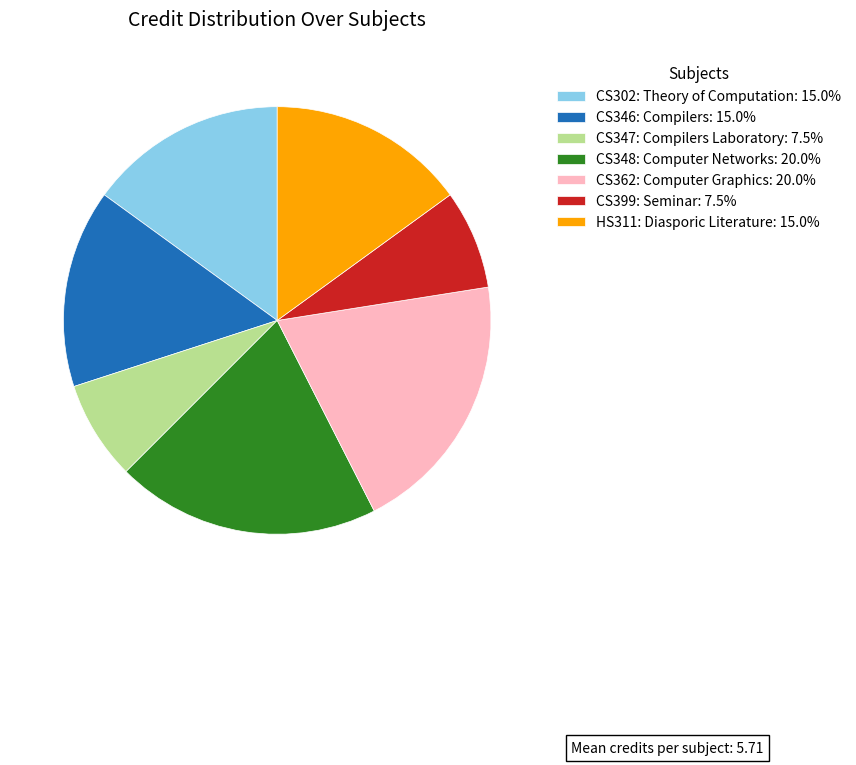

Do CS347: Compilers Laboratory and CS302: Theory of Computation together represent more than half of the pie?

No